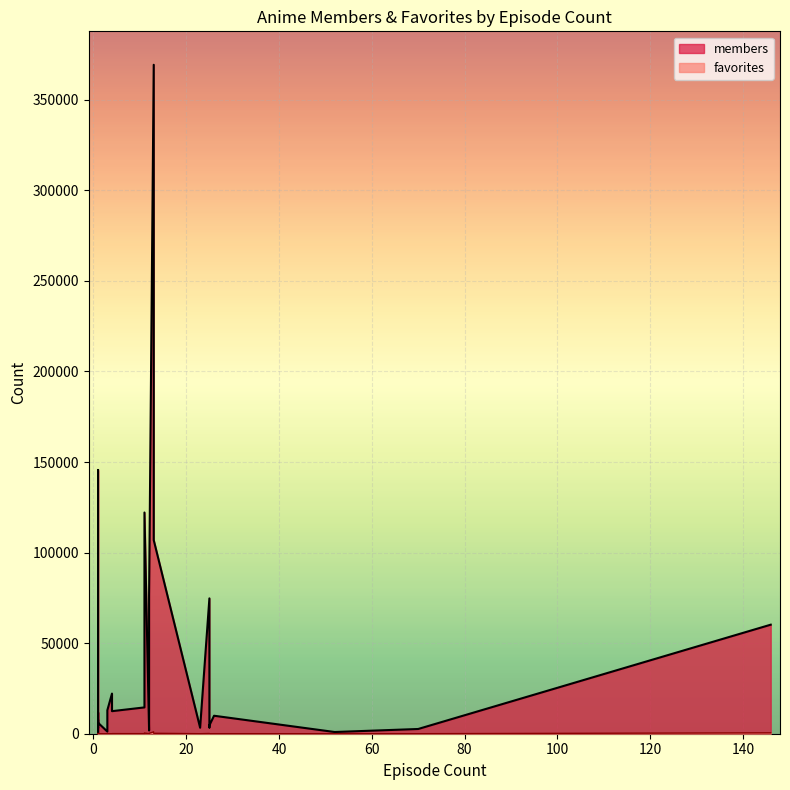

Does the chart display data point markers on the line(s)?

No